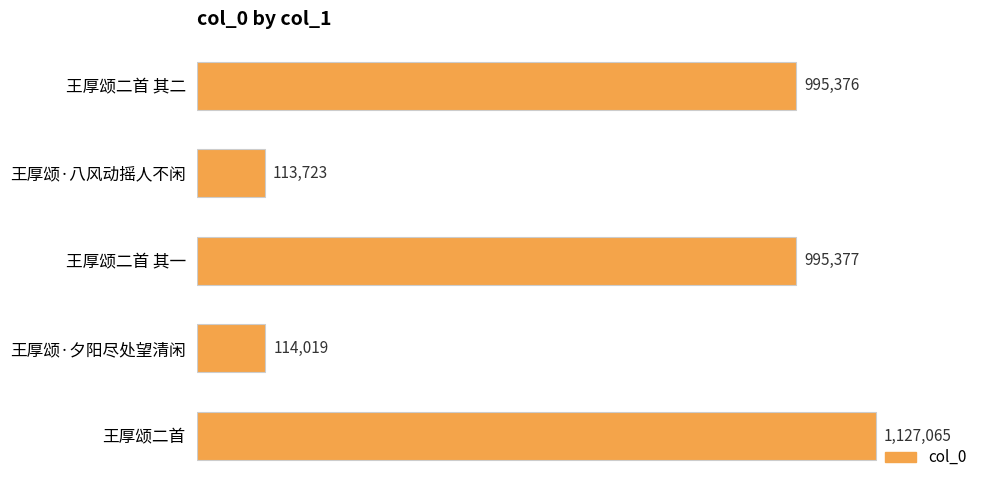

Are the bars horizontal?

Yes